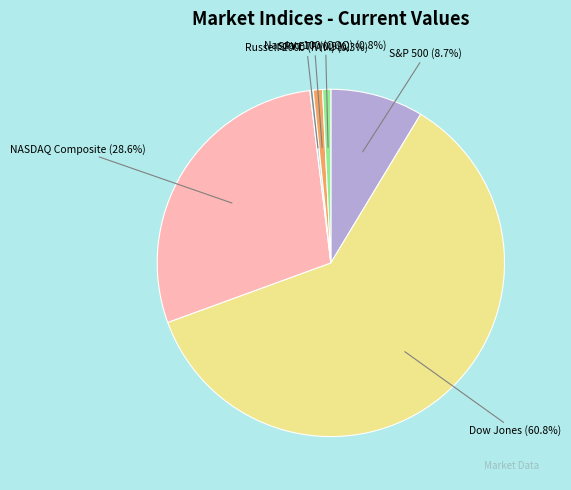

Which has a higher value, Russell 2000 (IWM) or NASDAQ Composite?

NASDAQ Composite